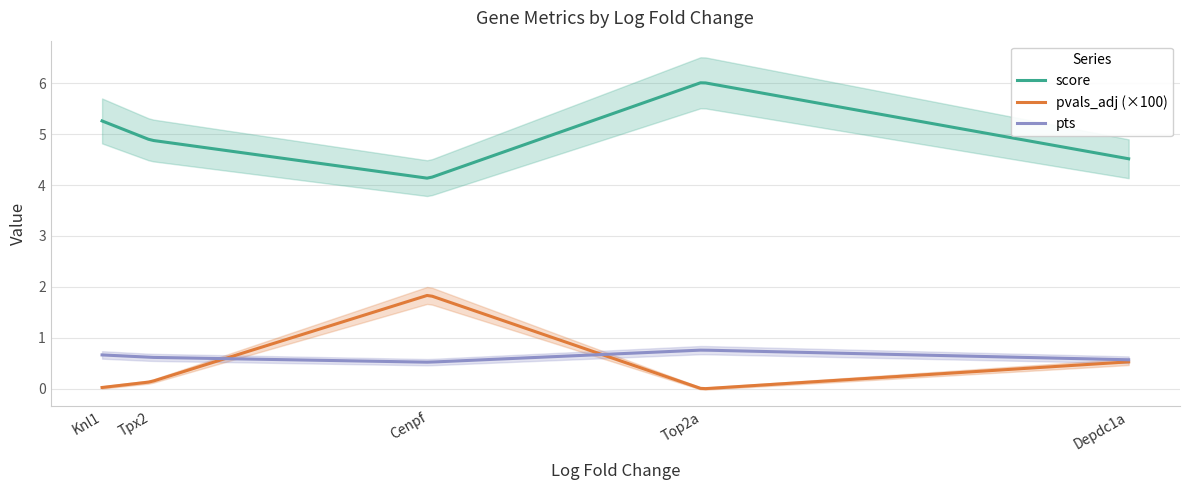

How many categories are shown in the chart?

5